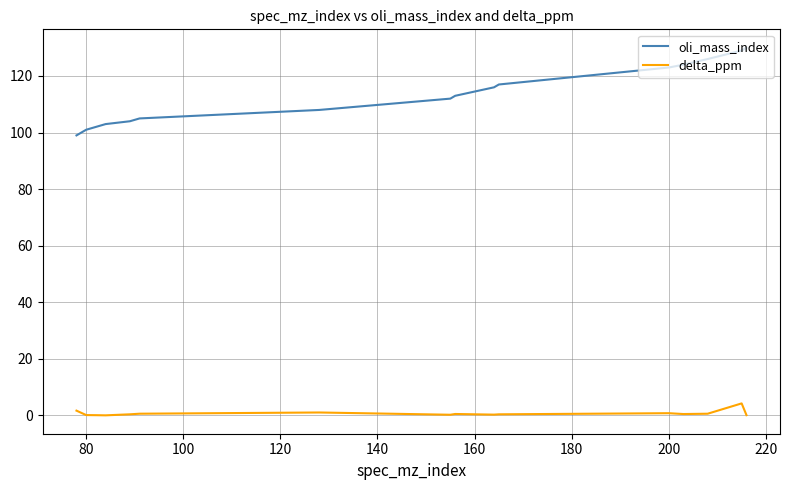

True or false: oli_mass_index and delta_ppm cross at least once.

False